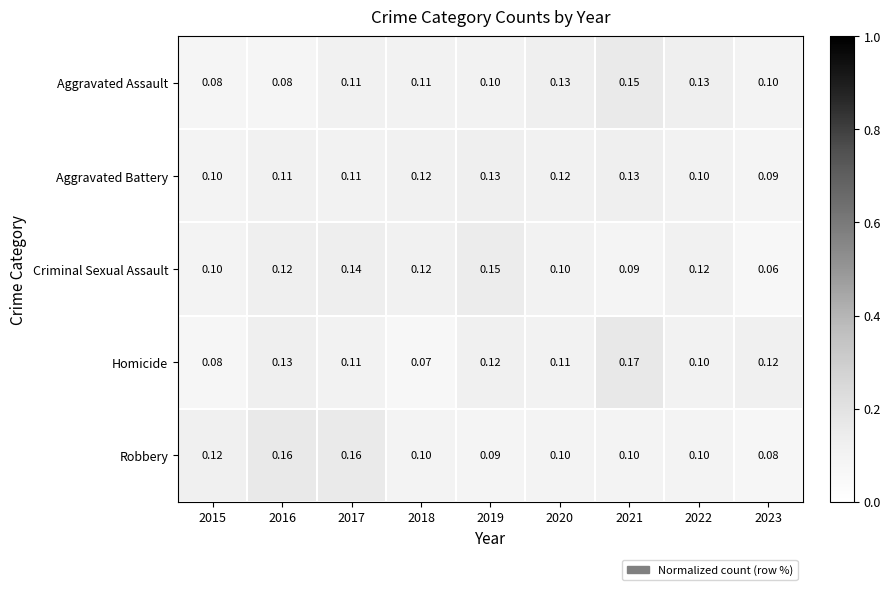

Rank the series at 2021 from lowest to highest value.

Criminal Sexual Assault, Robbery, Aggravated Battery, Aggravated Assault, Homicide